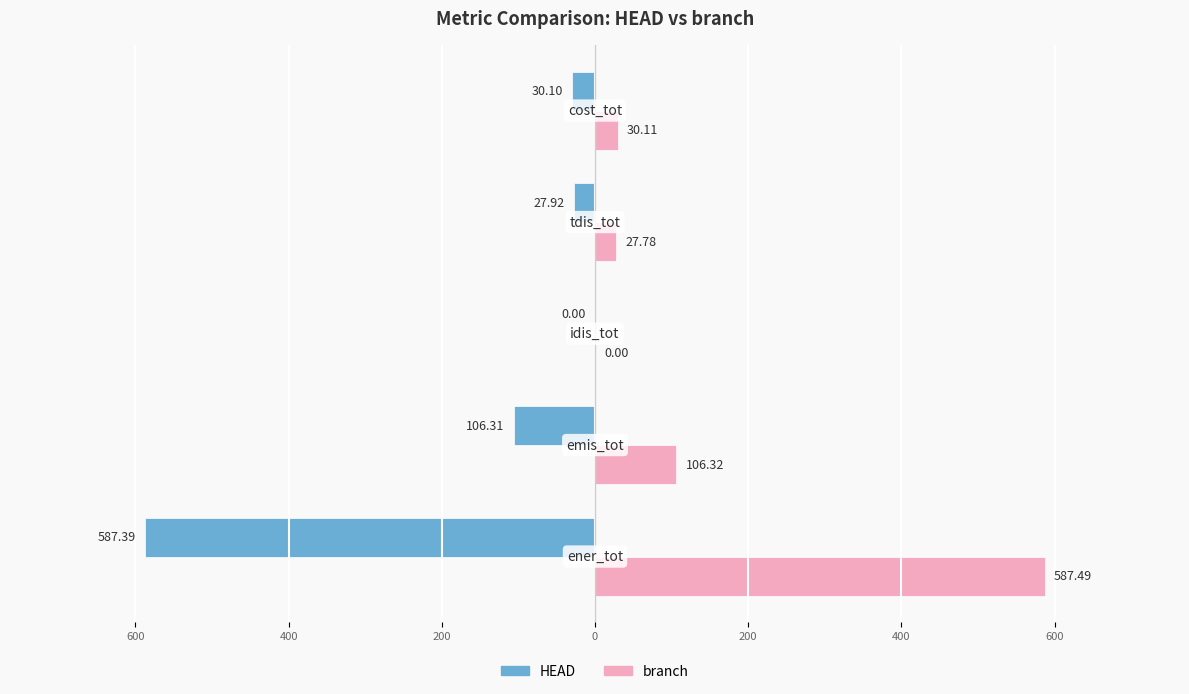

What are all the series names shown in the legend?

HEAD, branch